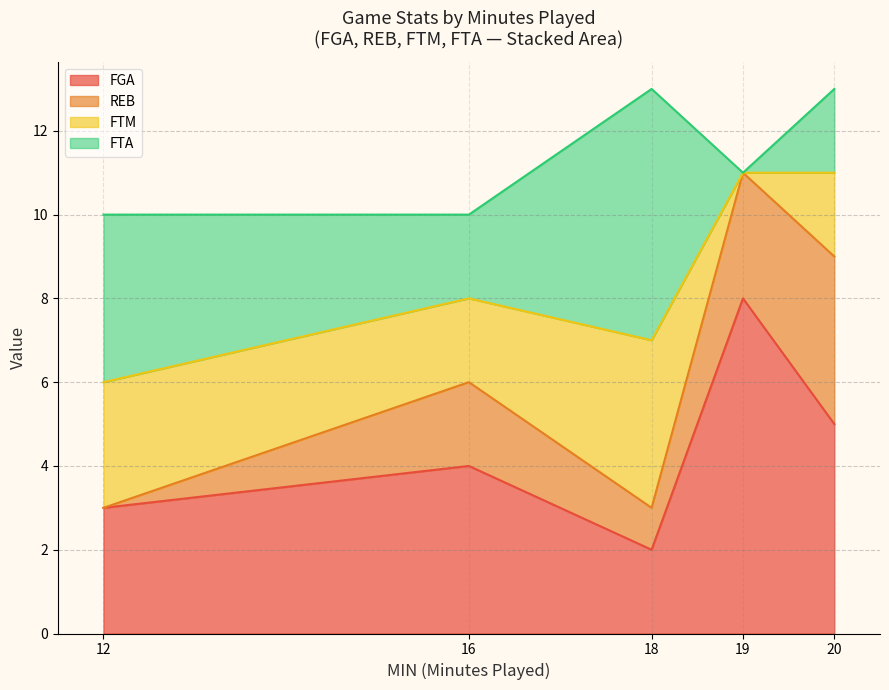

What is the total value across all series at 12?

10